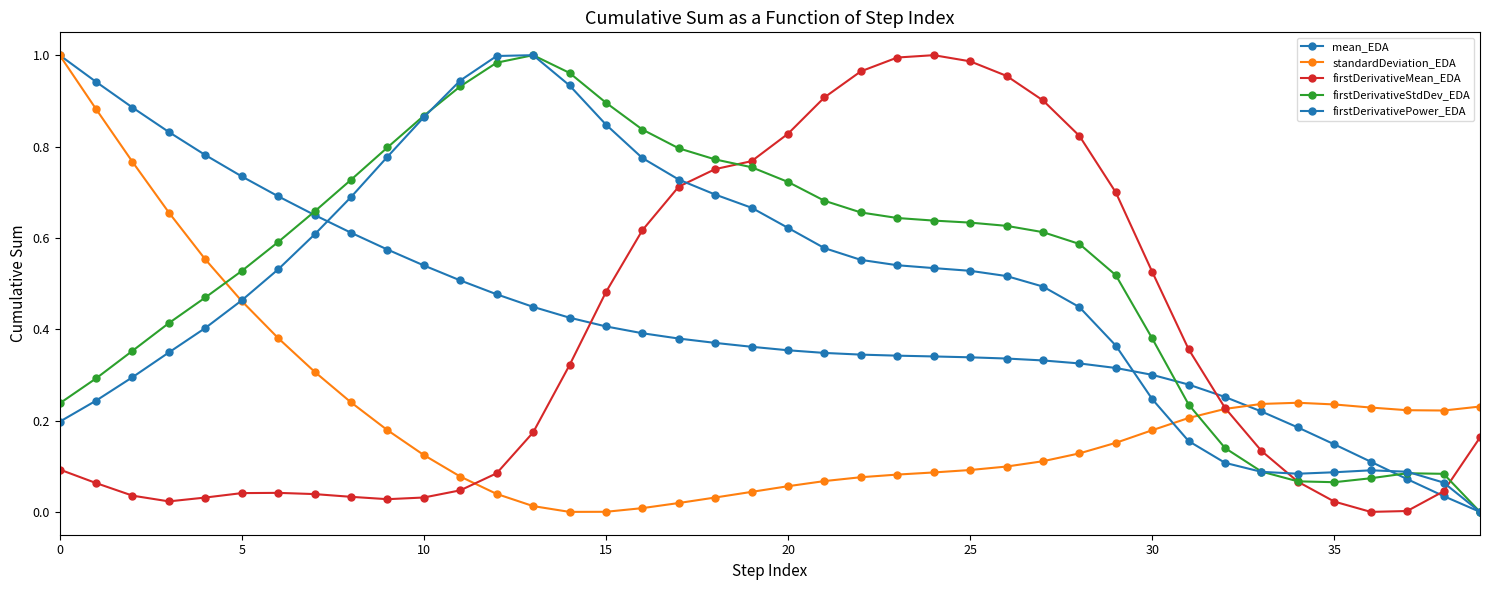

At which label is standardDeviation_EDA closest to 0?

14